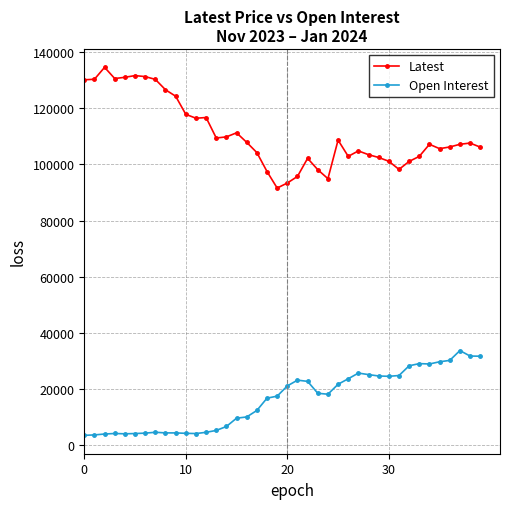

What are all the series names shown in the legend?

Latest, Open Interest